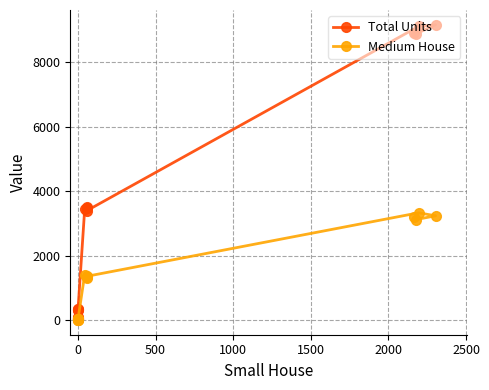

List the series in order of their peak value, lowest first.

Medium House, Total Units